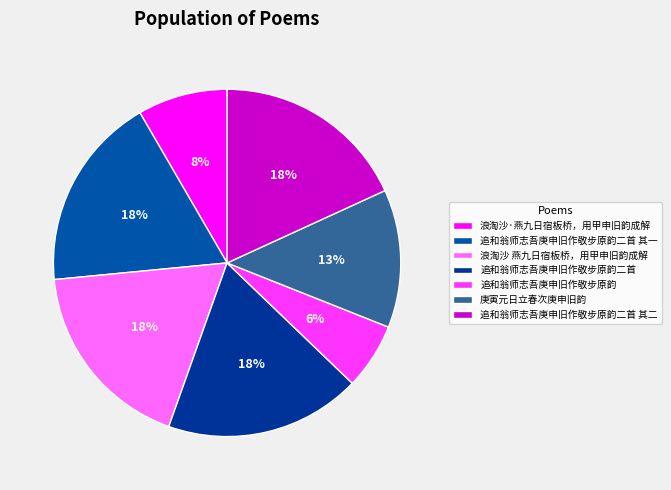

Count the number of slices in the pie.

7